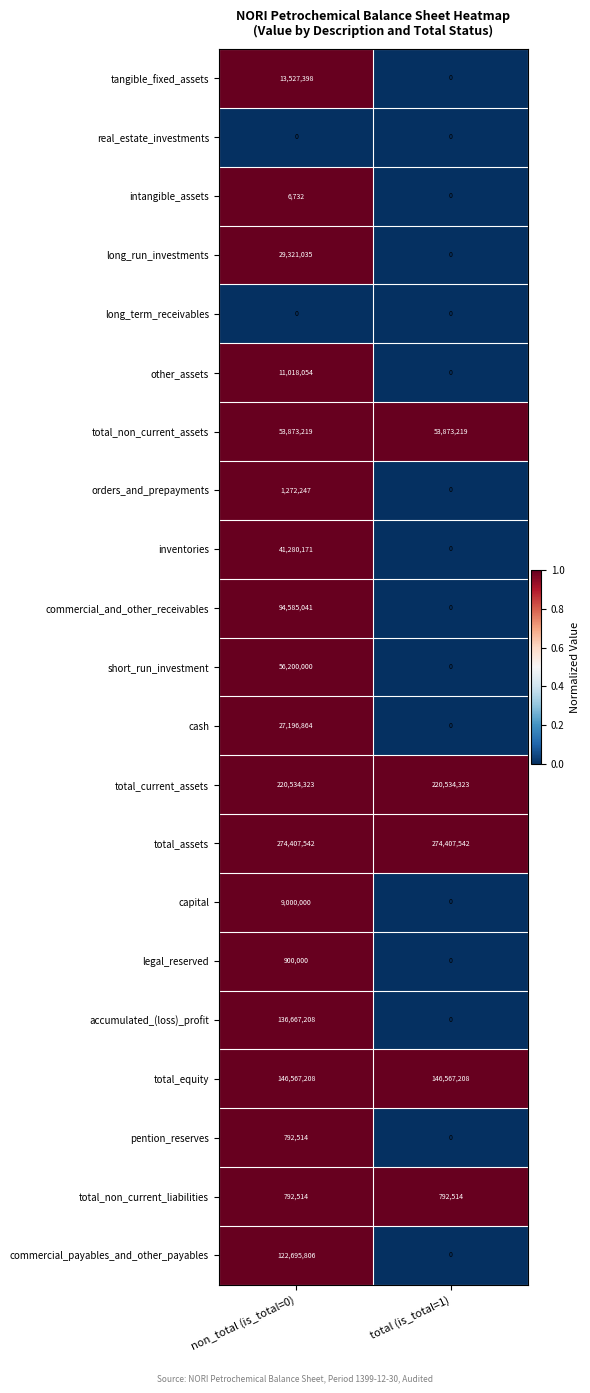

List the labels in order of capital value, smallest first.

total (is_total=1), non_total (is_total=0)